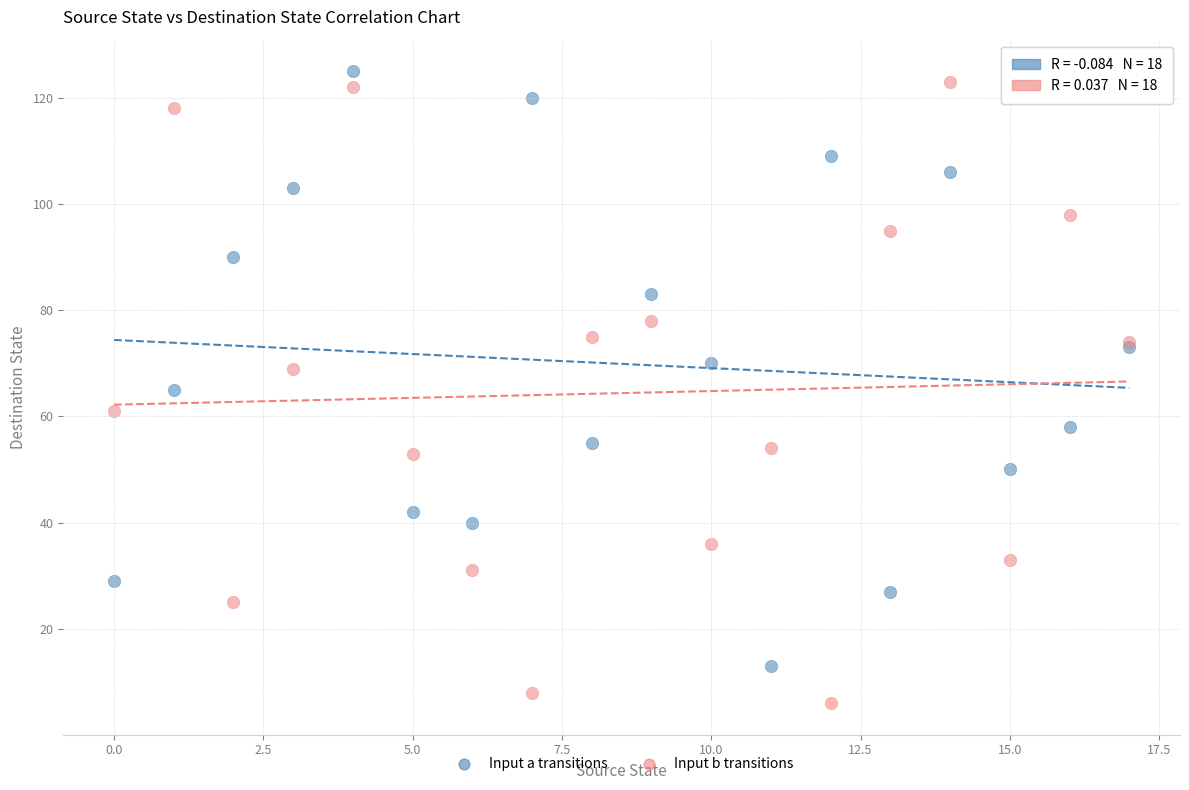

Which series reaches the minimum Y coordinate?

Input b transitions